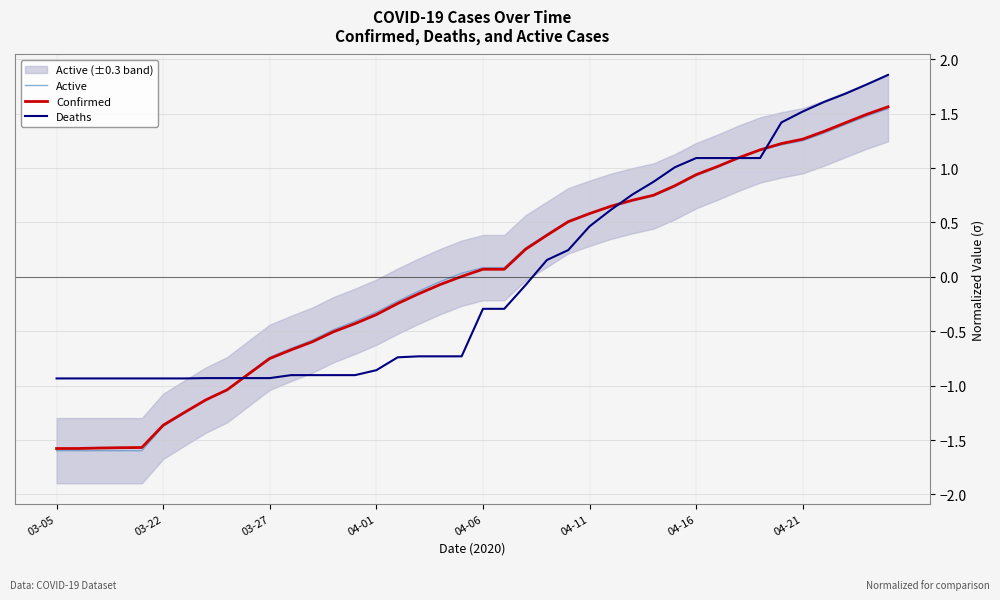

Count the number of categories in the chart.

40